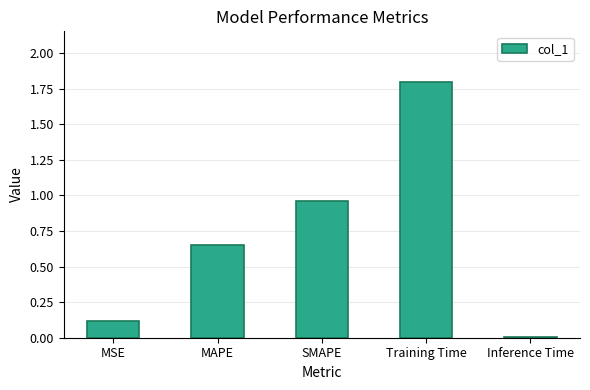

What is the sum of all values?

3.5